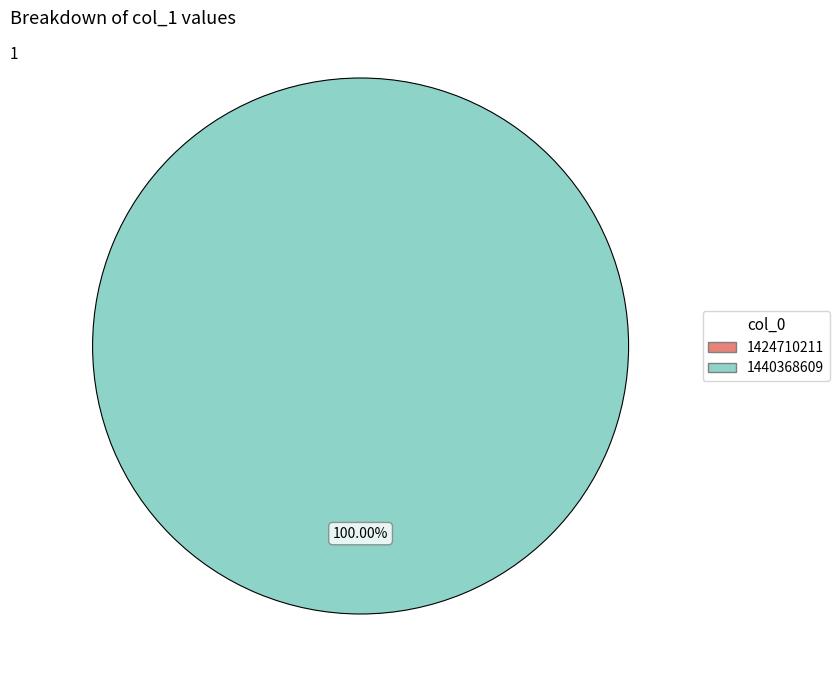

Rank the categories by value from lowest to highest.

1424710211, 1440368609